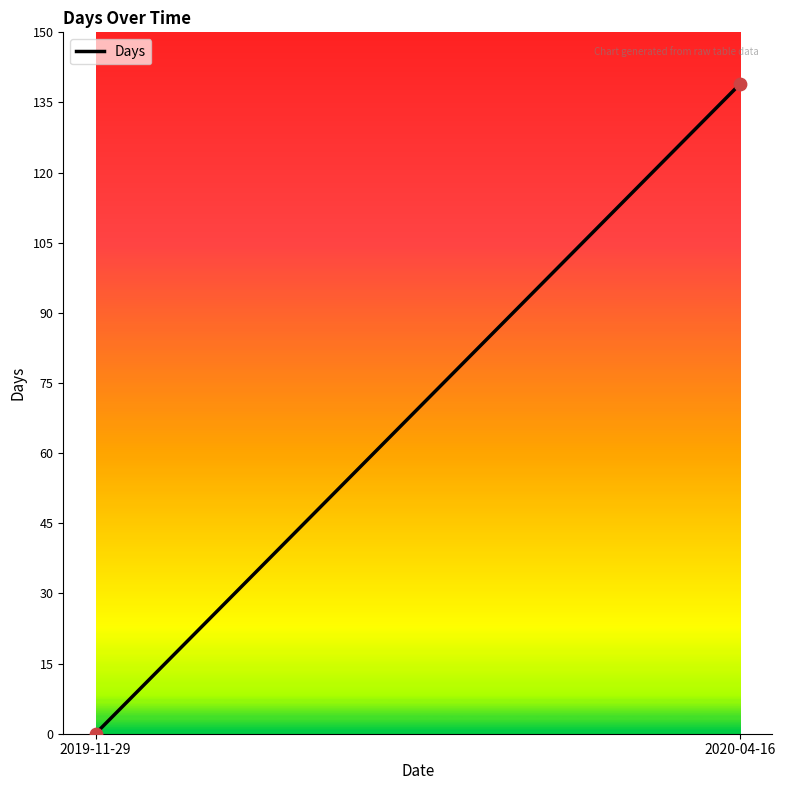

What is the average Y value?

70